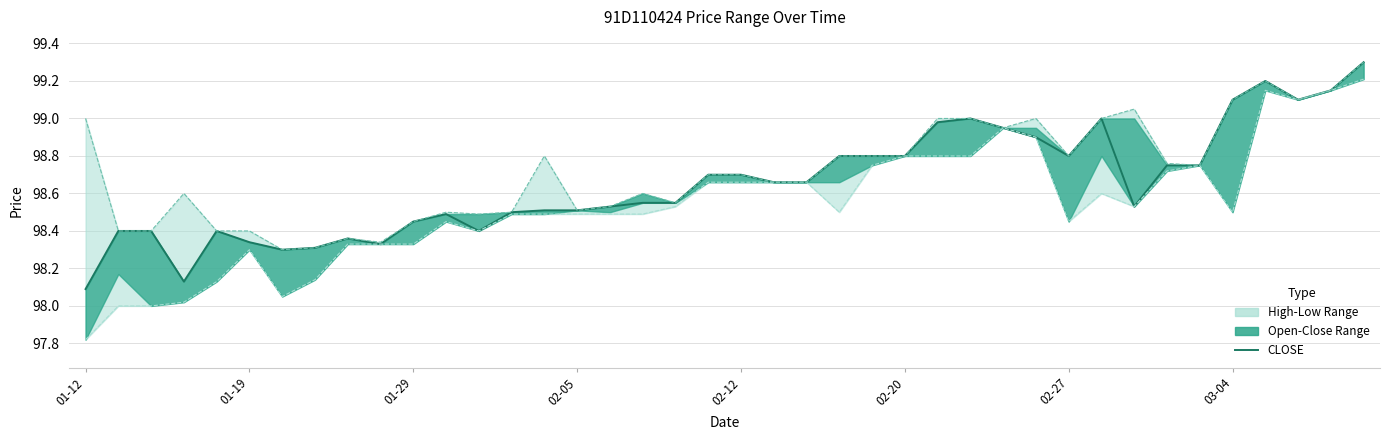

What is the average value of the CLOSE series?

98.7